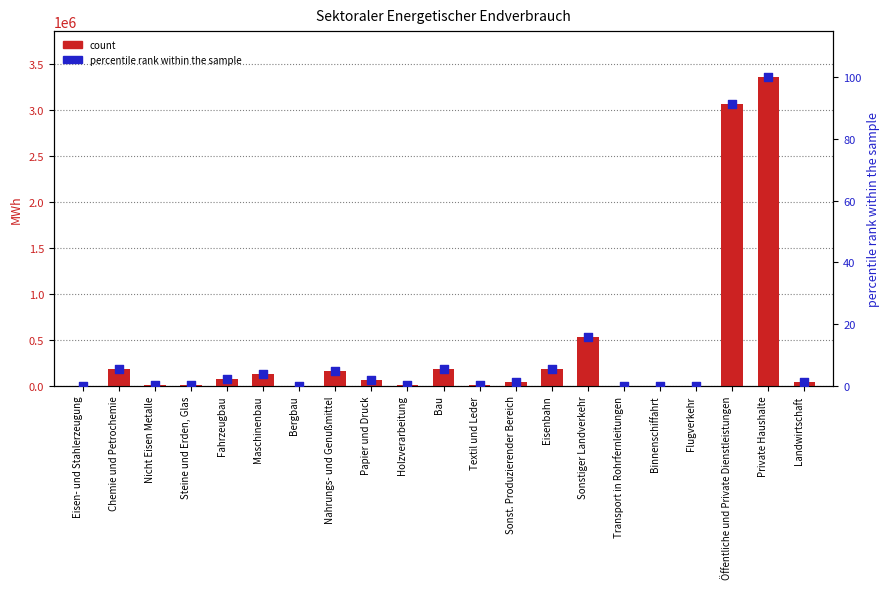

What are all the series names shown in the legend?

count, percentile rank within the sample